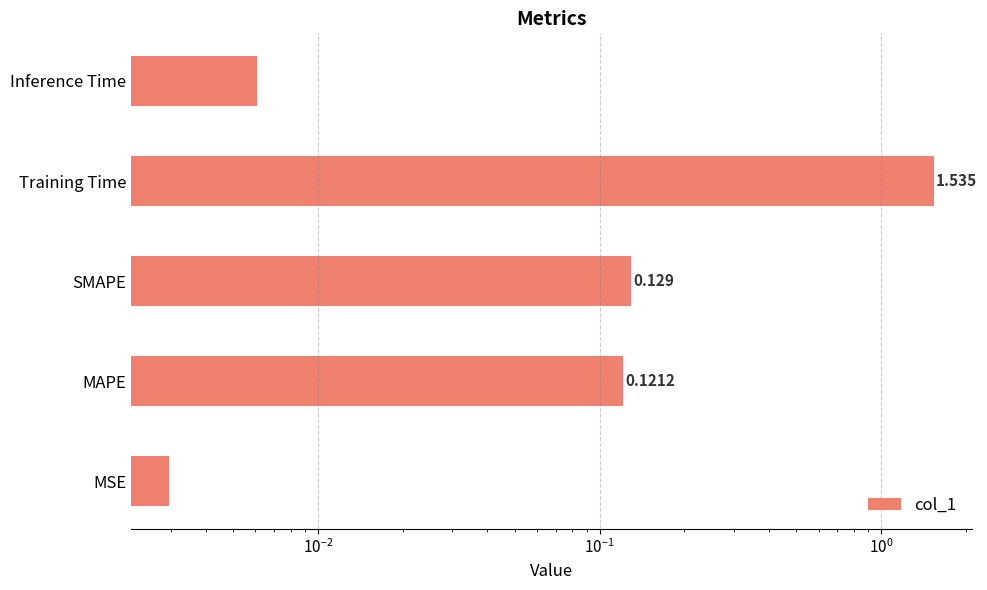

The value at MAPE is 0.2. True or false?

False